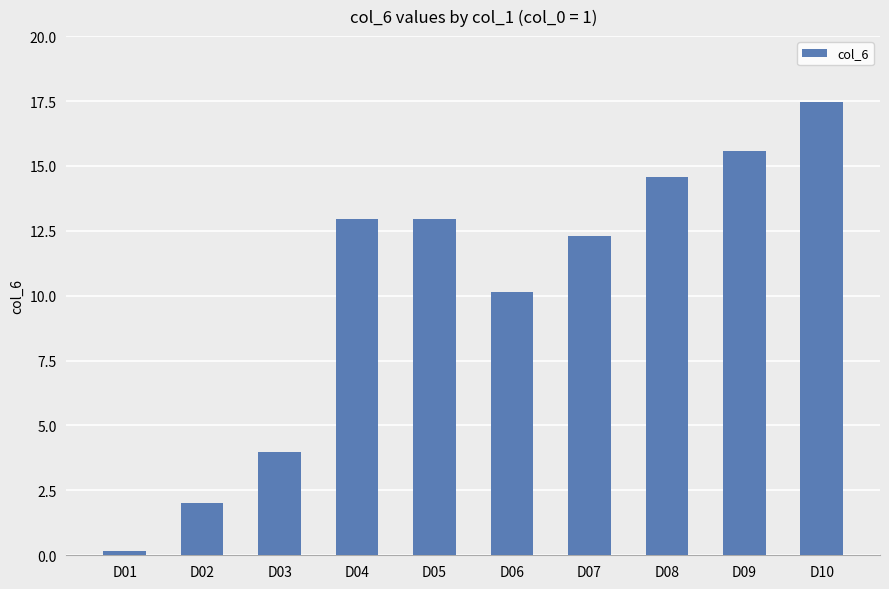

What is the value of the 8th bar from the left?

14.6